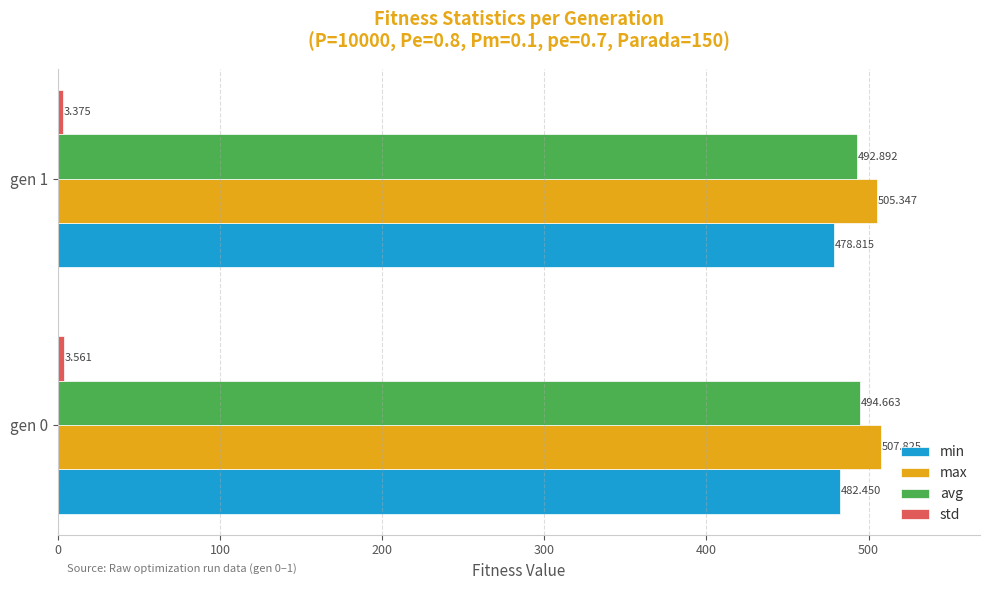

Which series changed the most between gen 0 and gen 1?

min